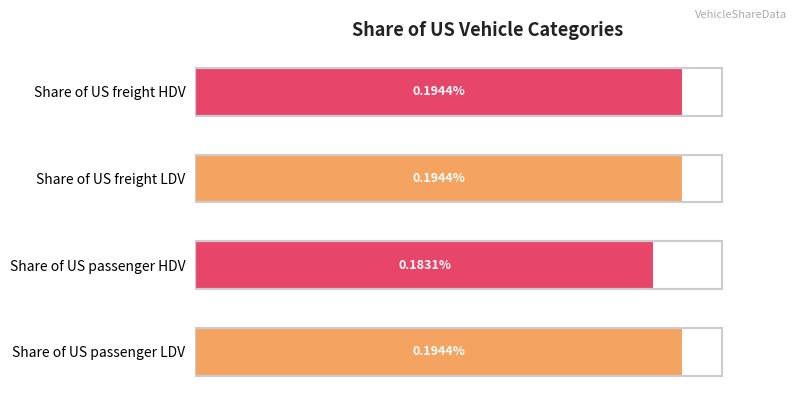

Are the bars horizontal?

Yes